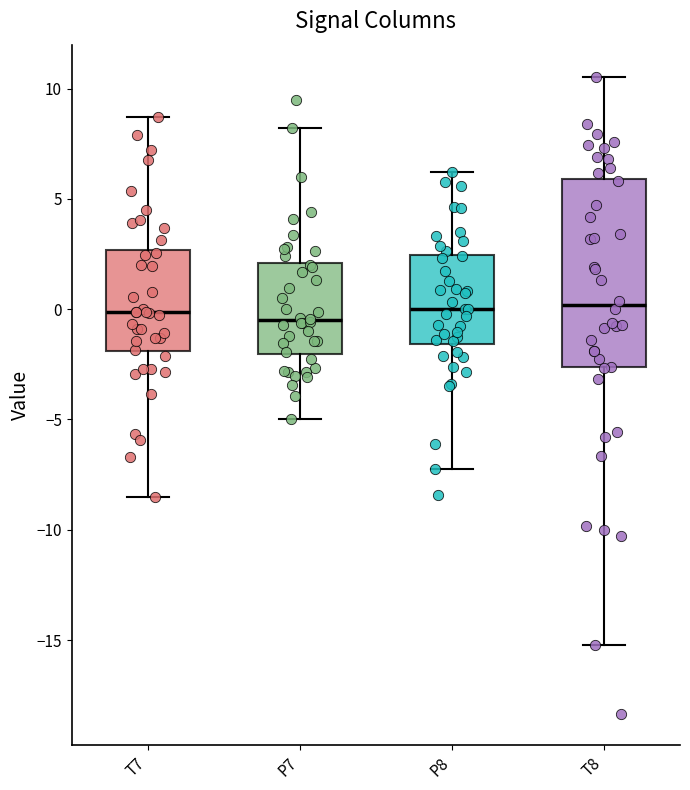

Where is the upper edge of the box for P8 on the y-axis? The values are not printed on the chart, so give them approximately, as read against the axis.

2.5